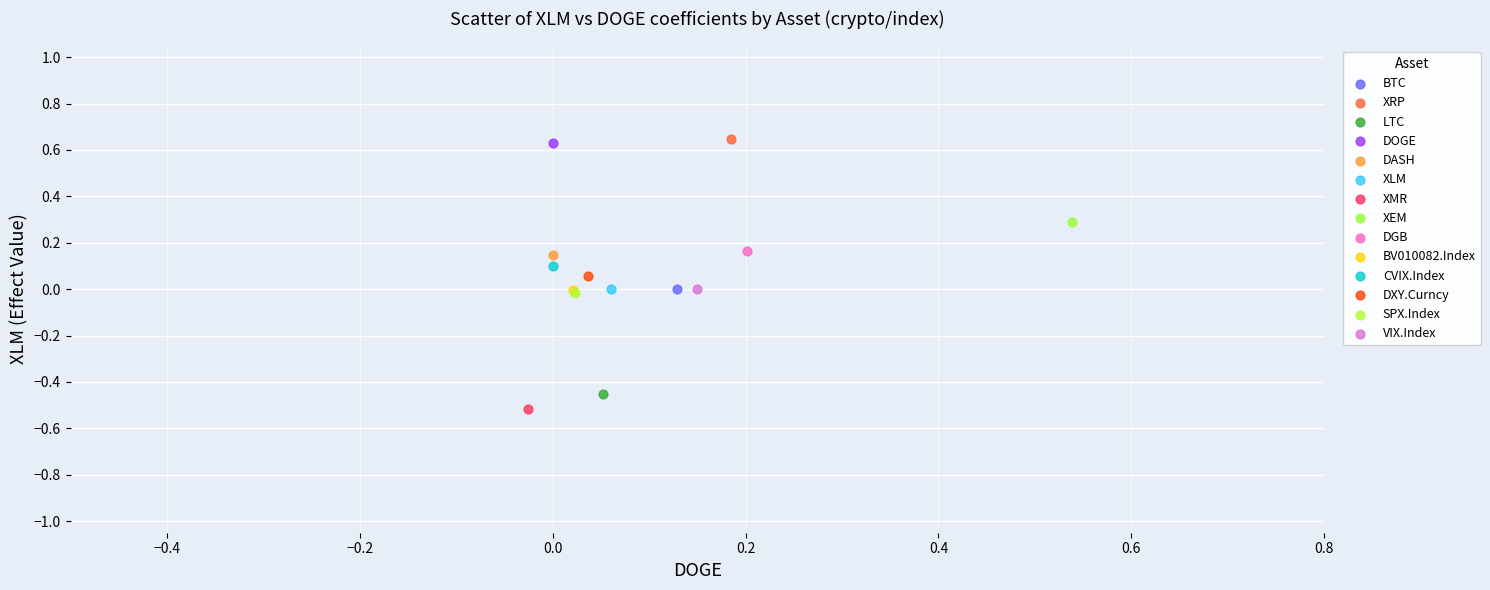

Which series contains the lowest Y value?

XMR